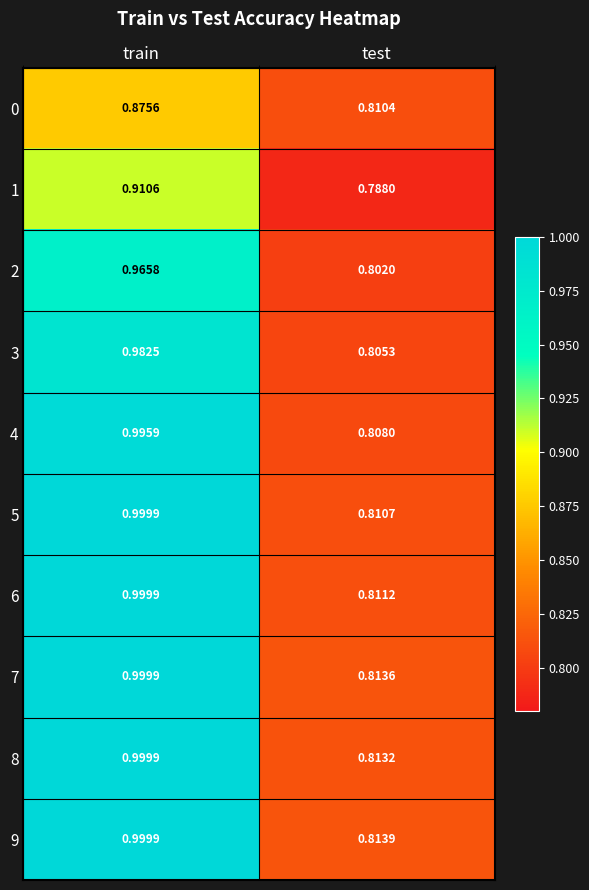

At which category is the sum across all series the highest?

train